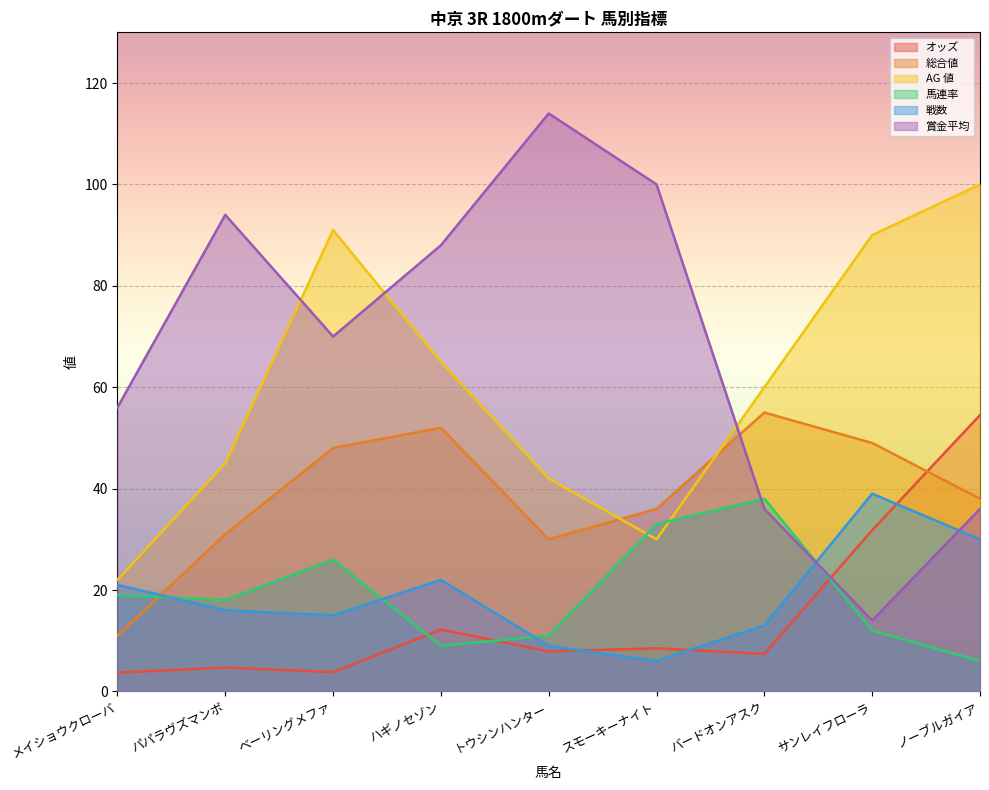

Count the number of categories in the chart.

9